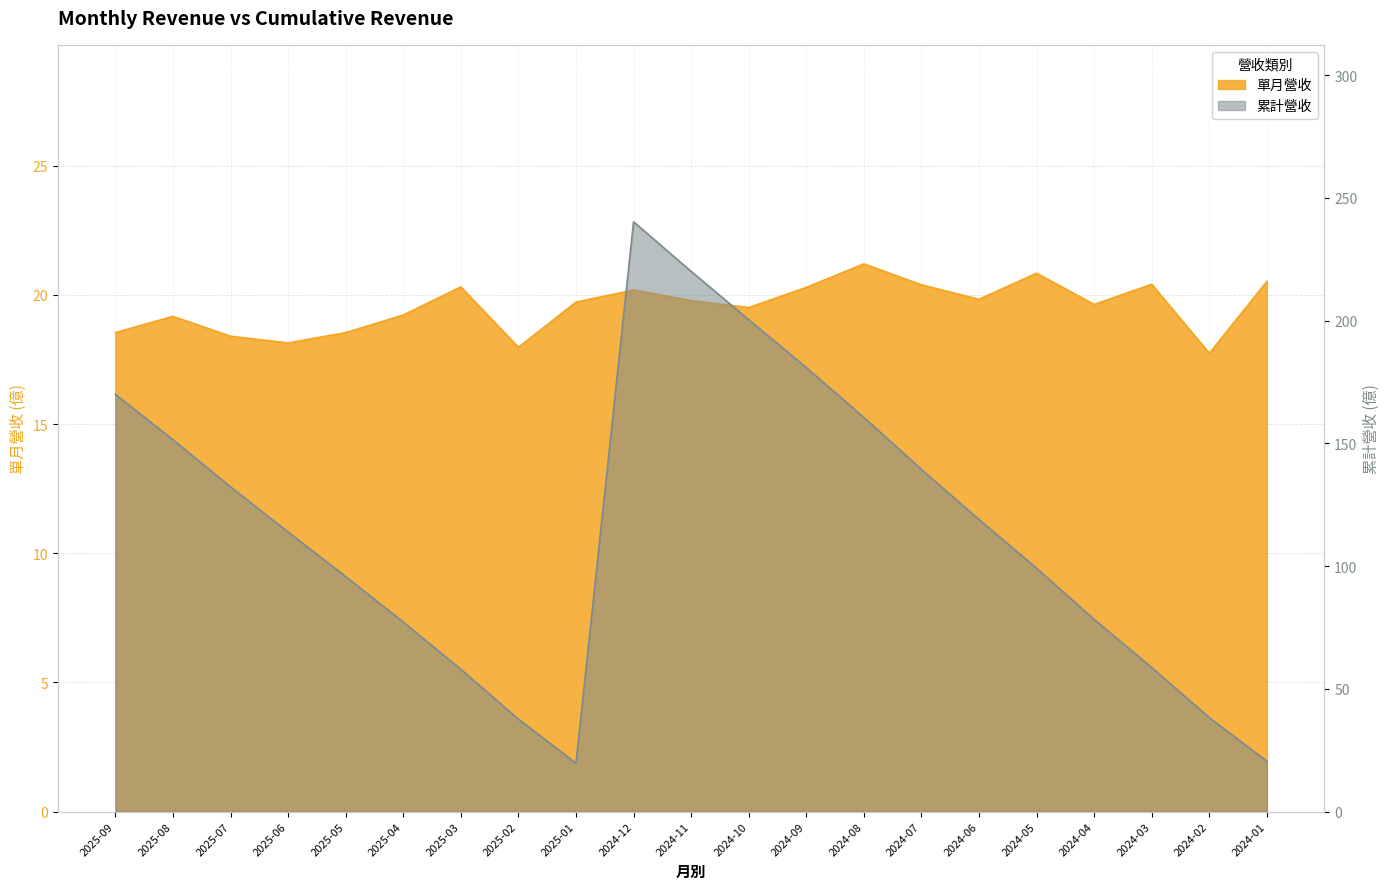

What is the spread (max minus min) of values at 2025-09?

151.5